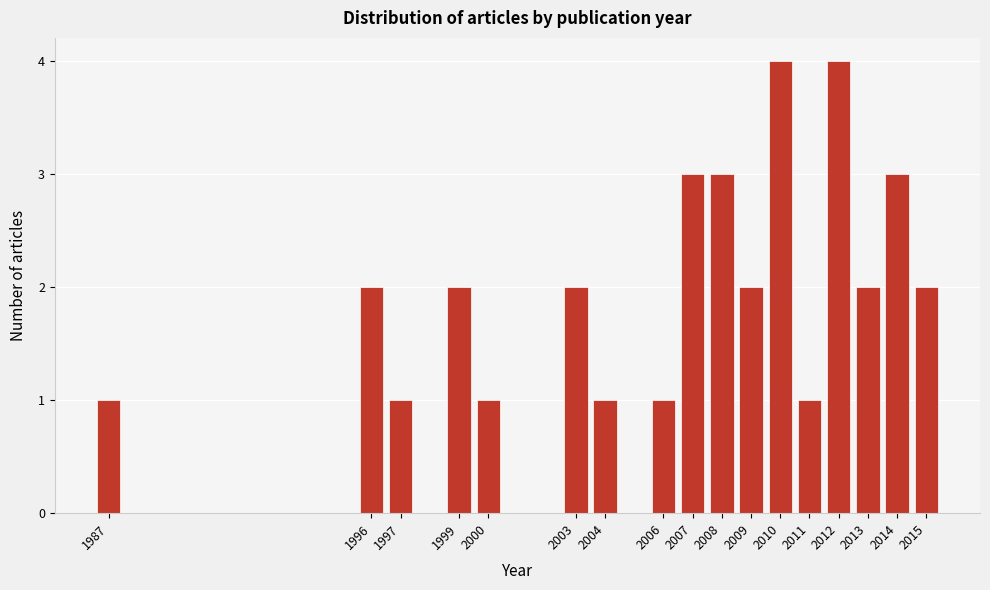

Reading right to left, extract all data points from this chart.

2015=2	2014=3	2013=2	2012=4	2011=1	2010=4	2009=2	2008=3	2007=3	2006=1	2004=1	2003=2	2000=1	1999=2	1997=1	1996=2	1987=1